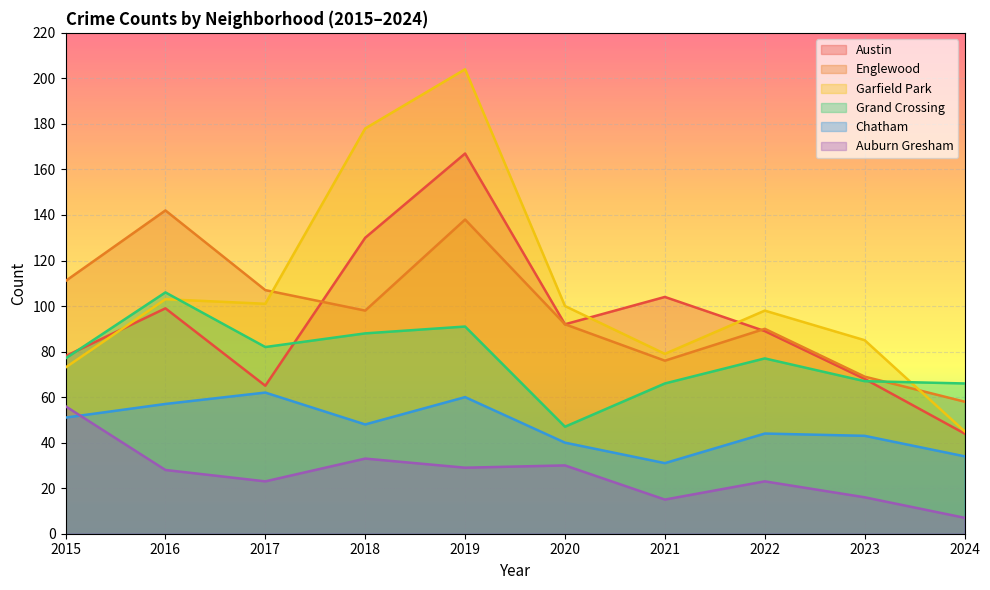

Reading left to right, list all the values displayed in this chart.

Austin: 78	99	65	130	167	92	104	89	68	44
Englewood: 111	142	107	98	138	92	76	90	69	58
Garfield Park: 73	103	101	178	204	100	79	98	85	45
Grand Crossing: 77	106	82	88	91	47	66	77	67	66
Chatham: 51	57	62	48	60	40	31	44	43	34
Auburn Gresham: 56	28	23	33	29	30	15	23	16	7